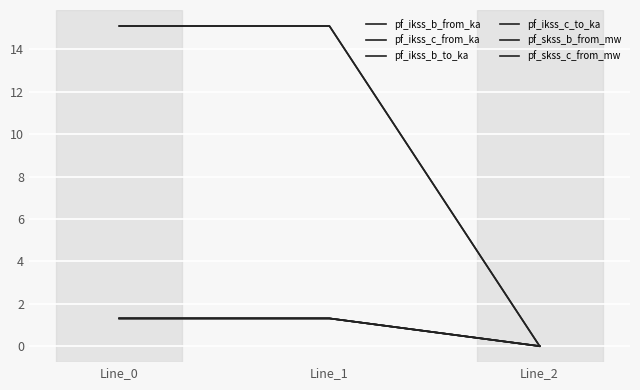

Is the value of pf_ikss_c_from_ka at Line_1 greater than the value of pf_skss_c_from_mw at Line_0?

No